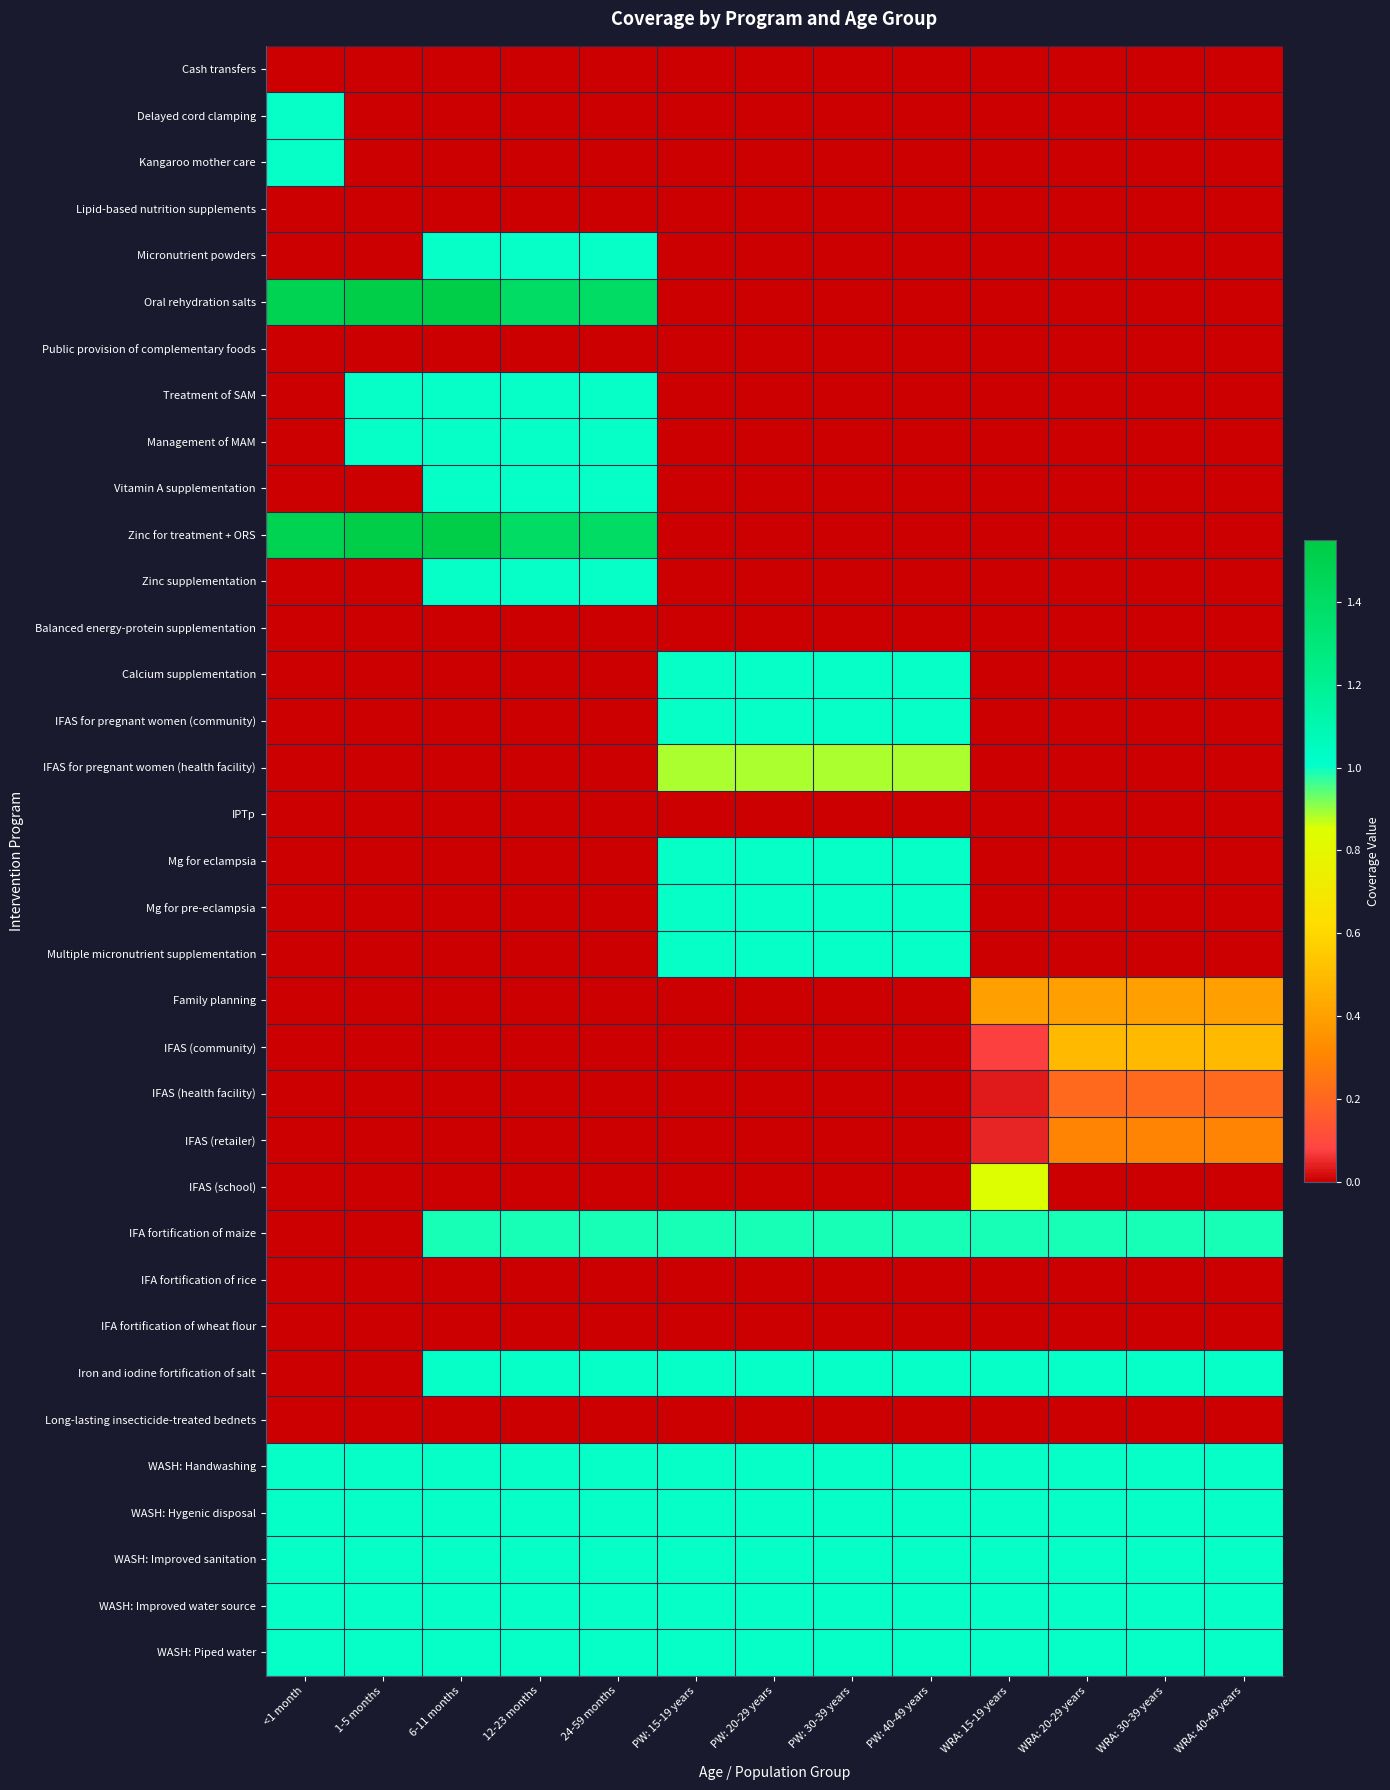

Reading left to right, extract all data points from this chart.

Cash transfers: <1 month=0.0	1-5 months=0.0	6-11 months=0.0	12-23 months=0.0	24-59 months=0.0	PW: 15-19 years=0.0	PW: 20-29 years=0.0	PW: 30-39 years=0.0	PW: 40-49 years=0.0	WRA: 15-19 years=0.0	WRA: 20-29 years=0.0	WRA: 30-39 years=0.0	WRA: 40-49 years=0.0
Delayed cord clamping: <1 month=1.0	1-5 months=0.0	6-11 months=0.0	12-23 months=0.0	24-59 months=0.0	PW: 15-19 years=0.0	PW: 20-29 years=0.0	PW: 30-39 years=0.0	PW: 40-49 years=0.0	WRA: 15-19 years=0.0	WRA: 20-29 years=0.0	WRA: 30-39 years=0.0	WRA: 40-49 years=0.0
Kangaroo mother care: <1 month=1.0	1-5 months=0.0	6-11 months=0.0	12-23 months=0.0	24-59 months=0.0	PW: 15-19 years=0.0	PW: 20-29 years=0.0	PW: 30-39 years=0.0	PW: 40-49 years=0.0	WRA: 15-19 years=0.0	WRA: 20-29 years=0.0	WRA: 30-39 years=0.0	WRA: 40-49 years=0.0
Lipid-based nutrition supplements: <1 month=0.0	1-5 months=0.0	6-11 months=0.0	12-23 months=0.0	24-59 months=0.0	PW: 15-19 years=0.0	PW: 20-29 years=0.0	PW: 30-39 years=0.0	PW: 40-49 years=0.0	WRA: 15-19 years=0.0	WRA: 20-29 years=0.0	WRA: 30-39 years=0.0	WRA: 40-49 years=0.0
Micronutrient powders: <1 month=0.0	1-5 months=0.0	6-11 months=1.0	12-23 months=1.0	24-59 months=1.0	PW: 15-19 years=0.0	PW: 20-29 years=0.0	PW: 30-39 years=0.0	PW: 40-49 years=0.0	WRA: 15-19 years=0.0	WRA: 20-29 years=0.0	WRA: 30-39 years=0.0	WRA: 40-49 years=0.0
Oral rehydration salts: <1 month=1.5	1-5 months=1.5	6-11 months=1.5	12-23 months=1.4	24-59 months=1.4	PW: 15-19 years=0.0	PW: 20-29 years=0.0	PW: 30-39 years=0.0	PW: 40-49 years=0.0	WRA: 15-19 years=0.0	WRA: 20-29 years=0.0	WRA: 30-39 years=0.0	WRA: 40-49 years=0.0
Public provision of complementary foods: <1 month=0.0	1-5 months=0.0	6-11 months=0.0	12-23 months=0.0	24-59 months=0.0	PW: 15-19 years=0.0	PW: 20-29 years=0.0	PW: 30-39 years=0.0	PW: 40-49 years=0.0	WRA: 15-19 years=0.0	WRA: 20-29 years=0.0	WRA: 30-39 years=0.0	WRA: 40-49 years=0.0
Treatment of SAM: <1 month=0.0	1-5 months=1.0	6-11 months=1.0	12-23 months=1.0	24-59 months=1.0	PW: 15-19 years=0.0	PW: 20-29 years=0.0	PW: 30-39 years=0.0	PW: 40-49 years=0.0	WRA: 15-19 years=0.0	WRA: 20-29 years=0.0	WRA: 30-39 years=0.0	WRA: 40-49 years=0.0
Management of MAM: <1 month=0.0	1-5 months=1.0	6-11 months=1.0	12-23 months=1.0	24-59 months=1.0	PW: 15-19 years=0.0	PW: 20-29 years=0.0	PW: 30-39 years=0.0	PW: 40-49 years=0.0	WRA: 15-19 years=0.0	WRA: 20-29 years=0.0	WRA: 30-39 years=0.0	WRA: 40-49 years=0.0
Vitamin A supplementation: <1 month=0.0	1-5 months=0.0	6-11 months=1.0	12-23 months=1.0	24-59 months=1.0	PW: 15-19 years=0.0	PW: 20-29 years=0.0	PW: 30-39 years=0.0	PW: 40-49 years=0.0	WRA: 15-19 years=0.0	WRA: 20-29 years=0.0	WRA: 30-39 years=0.0	WRA: 40-49 years=0.0
Zinc for treatment + ORS: <1 month=1.5	1-5 months=1.5	6-11 months=1.5	12-23 months=1.4	24-59 months=1.4	PW: 15-19 years=0.0	PW: 20-29 years=0.0	PW: 30-39 years=0.0	PW: 40-49 years=0.0	WRA: 15-19 years=0.0	WRA: 20-29 years=0.0	WRA: 30-39 years=0.0	WRA: 40-49 years=0.0
Zinc supplementation: <1 month=0.0	1-5 months=0.0	6-11 months=1.0	12-23 months=1.0	24-59 months=1.0	PW: 15-19 years=0.0	PW: 20-29 years=0.0	PW: 30-39 years=0.0	PW: 40-49 years=0.0	WRA: 15-19 years=0.0	WRA: 20-29 years=0.0	WRA: 30-39 years=0.0	WRA: 40-49 years=0.0
Balanced energy-protein supplementation: <1 month=0.0	1-5 months=0.0	6-11 months=0.0	12-23 months=0.0	24-59 months=0.0	PW: 15-19 years=0.0	PW: 20-29 years=0.0	PW: 30-39 years=0.0	PW: 40-49 years=0.0	WRA: 15-19 years=0.0	WRA: 20-29 years=0.0	WRA: 30-39 years=0.0	WRA: 40-49 years=0.0
Calcium supplementation: <1 month=0.0	1-5 months=0.0	6-11 months=0.0	12-23 months=0.0	24-59 months=0.0	PW: 15-19 years=1.0	PW: 20-29 years=1.0	PW: 30-39 years=1.0	PW: 40-49 years=1.0	WRA: 15-19 years=0.0	WRA: 20-29 years=0.0	WRA: 30-39 years=0.0	WRA: 40-49 years=0.0
IFAS for pregnant women (community): <1 month=0.0	1-5 months=0.0	6-11 months=0.0	12-23 months=0.0	24-59 months=0.0	PW: 15-19 years=1.0	PW: 20-29 years=1.0	PW: 30-39 years=1.0	PW: 40-49 years=1.0	WRA: 15-19 years=0.0	WRA: 20-29 years=0.0	WRA: 30-39 years=0.0	WRA: 40-49 years=0.0
IFAS for pregnant women (health facility): <1 month=0.0	1-5 months=0.0	6-11 months=0.0	12-23 months=0.0	24-59 months=0.0	PW: 15-19 years=0.9	PW: 20-29 years=0.9	PW: 30-39 years=0.9	PW: 40-49 years=0.9	WRA: 15-19 years=0.0	WRA: 20-29 years=0.0	WRA: 30-39 years=0.0	WRA: 40-49 years=0.0
IPTp: <1 month=0.0	1-5 months=0.0	6-11 months=0.0	12-23 months=0.0	24-59 months=0.0	PW: 15-19 years=0.0	PW: 20-29 years=0.0	PW: 30-39 years=0.0	PW: 40-49 years=0.0	WRA: 15-19 years=0.0	WRA: 20-29 years=0.0	WRA: 30-39 years=0.0	WRA: 40-49 years=0.0
Mg for eclampsia: <1 month=0.0	1-5 months=0.0	6-11 months=0.0	12-23 months=0.0	24-59 months=0.0	PW: 15-19 years=1.0	PW: 20-29 years=1.0	PW: 30-39 years=1.0	PW: 40-49 years=1.0	WRA: 15-19 years=0.0	WRA: 20-29 years=0.0	WRA: 30-39 years=0.0	WRA: 40-49 years=0.0
Mg for pre-eclampsia: <1 month=0.0	1-5 months=0.0	6-11 months=0.0	12-23 months=0.0	24-59 months=0.0	PW: 15-19 years=1.0	PW: 20-29 years=1.0	PW: 30-39 years=1.0	PW: 40-49 years=1.0	WRA: 15-19 years=0.0	WRA: 20-29 years=0.0	WRA: 30-39 years=0.0	WRA: 40-49 years=0.0
Multiple micronutrient supplementation: <1 month=0.0	1-5 months=0.0	6-11 months=0.0	12-23 months=0.0	24-59 months=0.0	PW: 15-19 years=1.0	PW: 20-29 years=1.0	PW: 30-39 years=1.0	PW: 40-49 years=1.0	WRA: 15-19 years=0.0	WRA: 20-29 years=0.0	WRA: 30-39 years=0.0	WRA: 40-49 years=0.0
Family planning: <1 month=0.0	1-5 months=0.0	6-11 months=0.0	12-23 months=0.0	24-59 months=0.0	PW: 15-19 years=0.0	PW: 20-29 years=0.0	PW: 30-39 years=0.0	PW: 40-49 years=0.0	WRA: 15-19 years=0.4	WRA: 20-29 years=0.4	WRA: 30-39 years=0.4	WRA: 40-49 years=0.4
IFAS (community): <1 month=0.0	1-5 months=0.0	6-11 months=0.0	12-23 months=0.0	24-59 months=0.0	PW: 15-19 years=0.0	PW: 20-29 years=0.0	PW: 30-39 years=0.0	PW: 40-49 years=0.0	WRA: 15-19 years=0.1	WRA: 20-29 years=0.5	WRA: 30-39 years=0.5	WRA: 40-49 years=0.5
IFAS (health facility): <1 month=0.0	1-5 months=0.0	6-11 months=0.0	12-23 months=0.0	24-59 months=0.0	PW: 15-19 years=0.0	PW: 20-29 years=0.0	PW: 30-39 years=0.0	PW: 40-49 years=0.0	WRA: 15-19 years=0.0	WRA: 20-29 years=0.2	WRA: 30-39 years=0.2	WRA: 40-49 years=0.2
IFAS (retailer): <1 month=0.0	1-5 months=0.0	6-11 months=0.0	12-23 months=0.0	24-59 months=0.0	PW: 15-19 years=0.0	PW: 20-29 years=0.0	PW: 30-39 years=0.0	PW: 40-49 years=0.0	WRA: 15-19 years=0.0	WRA: 20-29 years=0.3	WRA: 30-39 years=0.3	WRA: 40-49 years=0.3
IFAS (school): <1 month=0.0	1-5 months=0.0	6-11 months=0.0	12-23 months=0.0	24-59 months=0.0	PW: 15-19 years=0.0	PW: 20-29 years=0.0	PW: 30-39 years=0.0	PW: 40-49 years=0.0	WRA: 15-19 years=0.8	WRA: 20-29 years=0.0	WRA: 30-39 years=0.0	WRA: 40-49 years=0.0
IFA fortification of maize: <1 month=0.0	1-5 months=0.0	6-11 months=1.0	12-23 months=1.0	24-59 months=1.0	PW: 15-19 years=1.0	PW: 20-29 years=1.0	PW: 30-39 years=1.0	PW: 40-49 years=1.0	WRA: 15-19 years=1.0	WRA: 20-29 years=1.0	WRA: 30-39 years=1.0	WRA: 40-49 years=1.0
IFA fortification of rice: <1 month=0.0	1-5 months=0.0	6-11 months=0.0	12-23 months=0.0	24-59 months=0.0	PW: 15-19 years=0.0	PW: 20-29 years=0.0	PW: 30-39 years=0.0	PW: 40-49 years=0.0	WRA: 15-19 years=0.0	WRA: 20-29 years=0.0	WRA: 30-39 years=0.0	WRA: 40-49 years=0.0
IFA fortification of wheat flour: <1 month=0.0	1-5 months=0.0	6-11 months=0.0	12-23 months=0.0	24-59 months=0.0	PW: 15-19 years=0.0	PW: 20-29 years=0.0	PW: 30-39 years=0.0	PW: 40-49 years=0.0	WRA: 15-19 years=0.0	WRA: 20-29 years=0.0	WRA: 30-39 years=0.0	WRA: 40-49 years=0.0
Iron and iodine fortification of salt: <1 month=0.0	1-5 months=0.0	6-11 months=1.0	12-23 months=1.0	24-59 months=1.0	PW: 15-19 years=1.0	PW: 20-29 years=1.0	PW: 30-39 years=1.0	PW: 40-49 years=1.0	WRA: 15-19 years=1.0	WRA: 20-29 years=1.0	WRA: 30-39 years=1.0	WRA: 40-49 years=1.0
Long-lasting insecticide-treated bednets: <1 month=0.0	1-5 months=0.0	6-11 months=0.0	12-23 months=0.0	24-59 months=0.0	PW: 15-19 years=0.0	PW: 20-29 years=0.0	PW: 30-39 years=0.0	PW: 40-49 years=0.0	WRA: 15-19 years=0.0	WRA: 20-29 years=0.0	WRA: 30-39 years=0.0	WRA: 40-49 years=0.0
WASH: Handwashing: <1 month=1.0	1-5 months=1.0	6-11 months=1.0	12-23 months=1.0	24-59 months=1.0	PW: 15-19 years=1.0	PW: 20-29 years=1.0	PW: 30-39 years=1.0	PW: 40-49 years=1.0	WRA: 15-19 years=1.0	WRA: 20-29 years=1.0	WRA: 30-39 years=1.0	WRA: 40-49 years=1.0
WASH: Hygenic disposal: <1 month=1.0	1-5 months=1.0	6-11 months=1.0	12-23 months=1.0	24-59 months=1.0	PW: 15-19 years=1.0	PW: 20-29 years=1.0	PW: 30-39 years=1.0	PW: 40-49 years=1.0	WRA: 15-19 years=1.0	WRA: 20-29 years=1.0	WRA: 30-39 years=1.0	WRA: 40-49 years=1.0
WASH: Improved sanitation: <1 month=1.0	1-5 months=1.0	6-11 months=1.0	12-23 months=1.0	24-59 months=1.0	PW: 15-19 years=1.0	PW: 20-29 years=1.0	PW: 30-39 years=1.0	PW: 40-49 years=1.0	WRA: 15-19 years=1.0	WRA: 20-29 years=1.0	WRA: 30-39 years=1.0	WRA: 40-49 years=1.0
WASH: Improved water source: <1 month=1.0	1-5 months=1.0	6-11 months=1.0	12-23 months=1.0	24-59 months=1.0	PW: 15-19 years=1.0	PW: 20-29 years=1.0	PW: 30-39 years=1.0	PW: 40-49 years=1.0	WRA: 15-19 years=1.0	WRA: 20-29 years=1.0	WRA: 30-39 years=1.0	WRA: 40-49 years=1.0
WASH: Piped water: <1 month=1.0	1-5 months=1.0	6-11 months=1.0	12-23 months=1.0	24-59 months=1.0	PW: 15-19 years=1.0	PW: 20-29 years=1.0	PW: 30-39 years=1.0	PW: 40-49 years=1.0	WRA: 15-19 years=1.0	WRA: 20-29 years=1.0	WRA: 30-39 years=1.0	WRA: 40-49 years=1.0